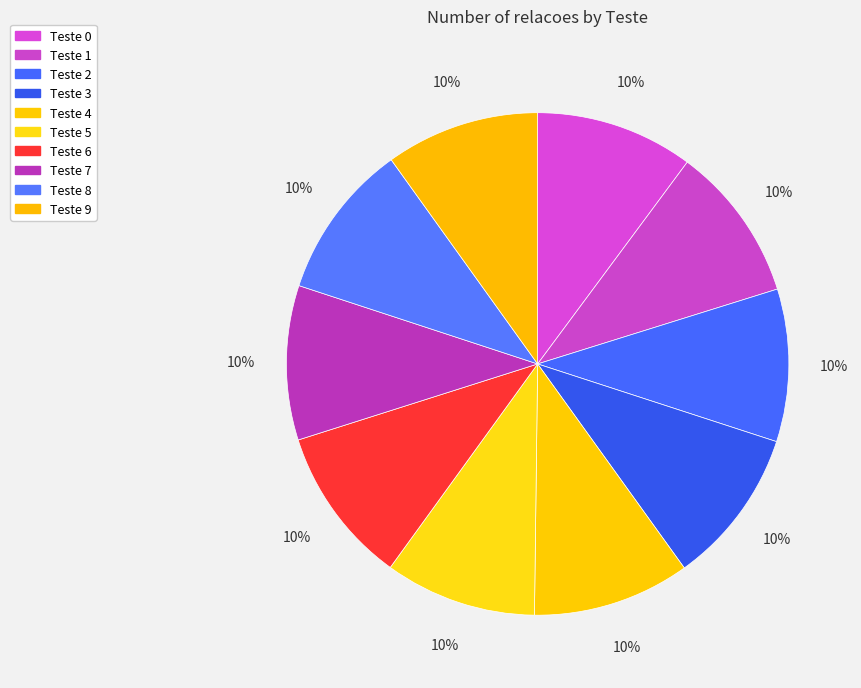

How many slices are in this pie chart?

10